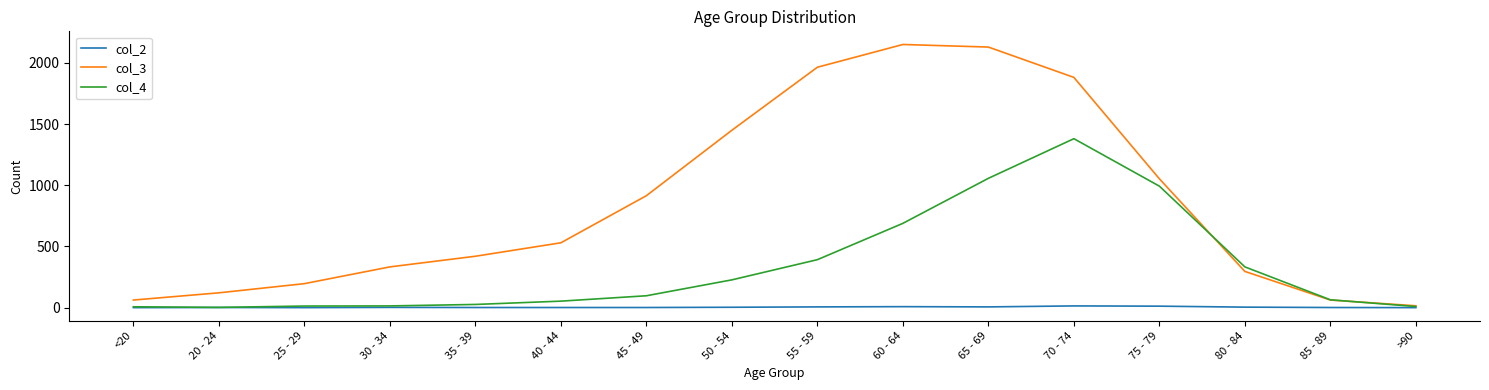

What is the maximum value shown in the chart?

2151